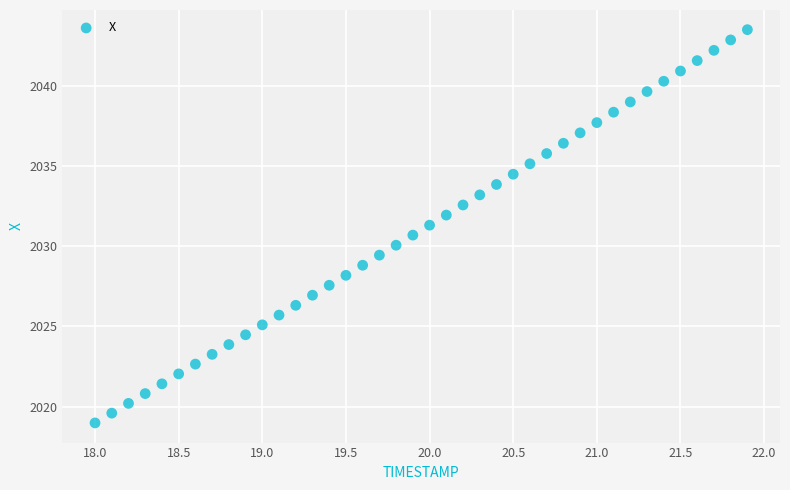

What is the range of Y values (max minus min)?

24.5